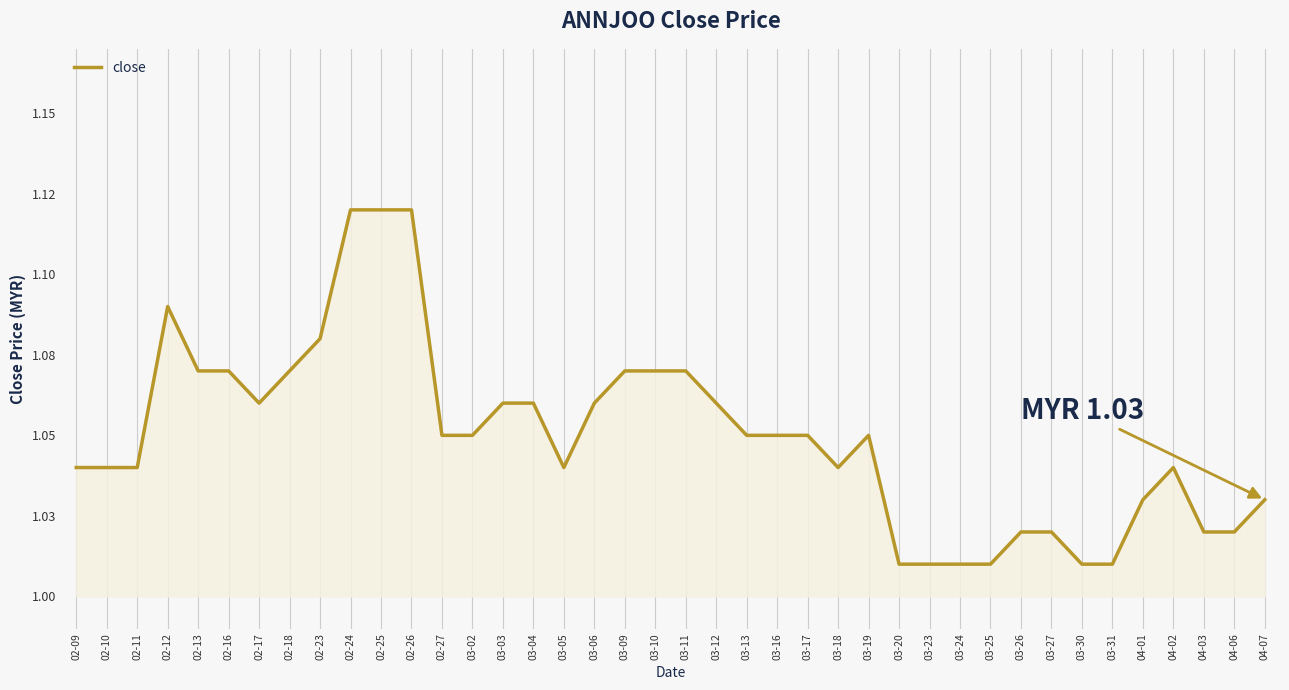

What is the greatest value displayed?

1.1